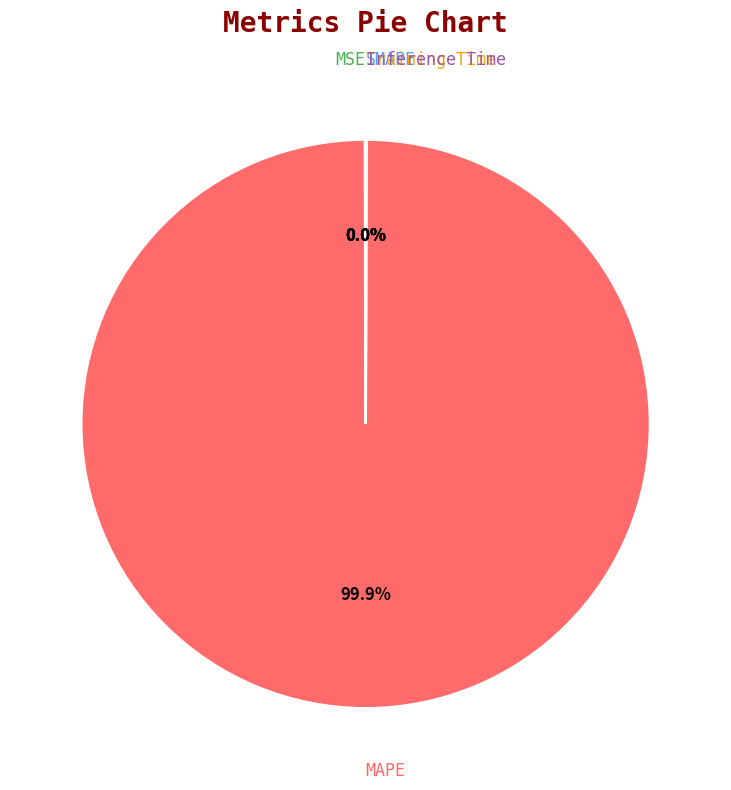

The Inference Time slice represents 0% of the pie. True or false?

True